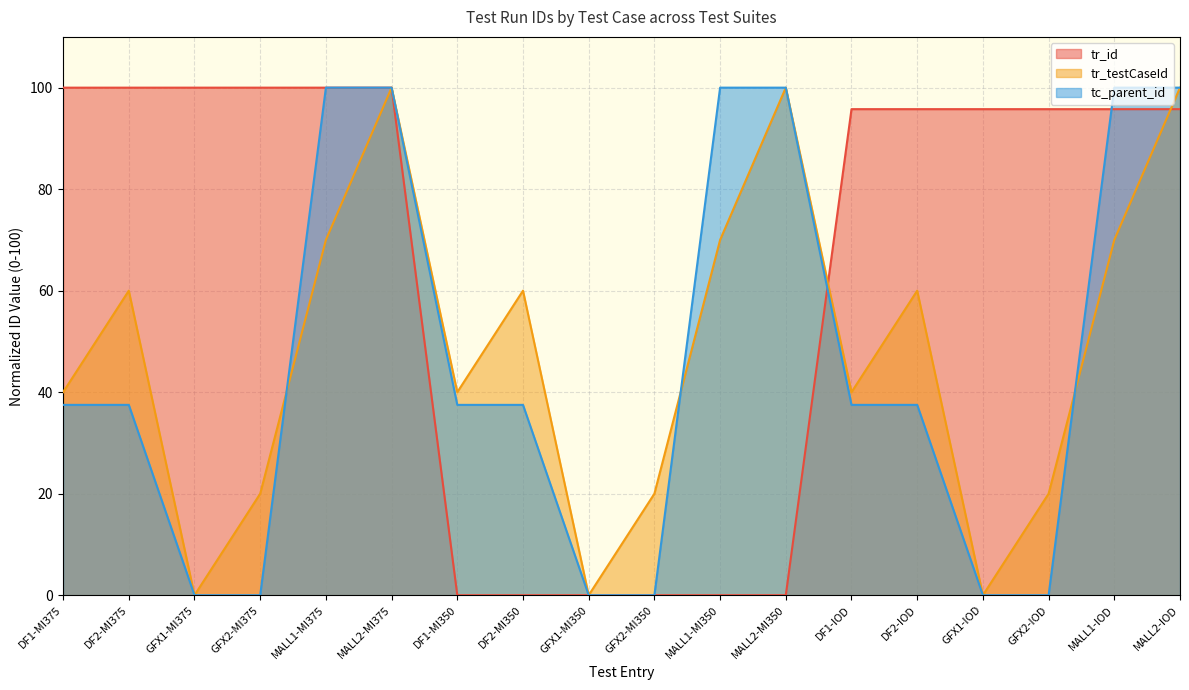

The value of tc_parent_id at DF1-MI375 is 37.5. True or false?

True